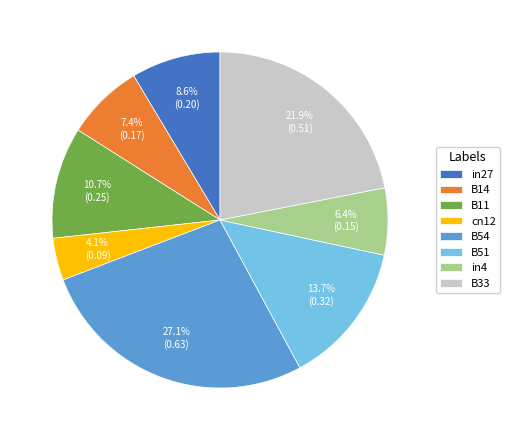

How many segments does this pie chart have?

8